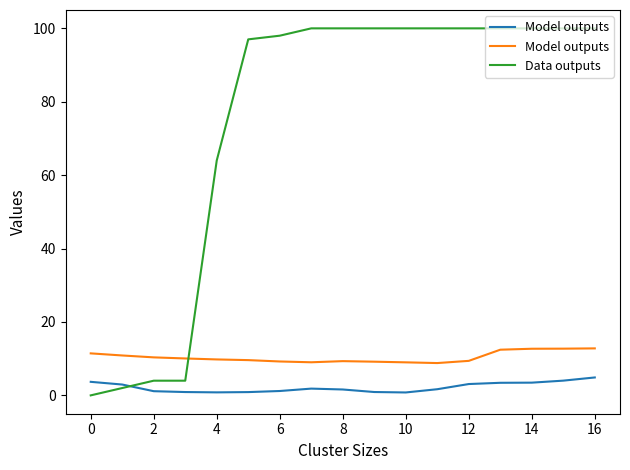

What value does the Data outputs series have at 12?

100